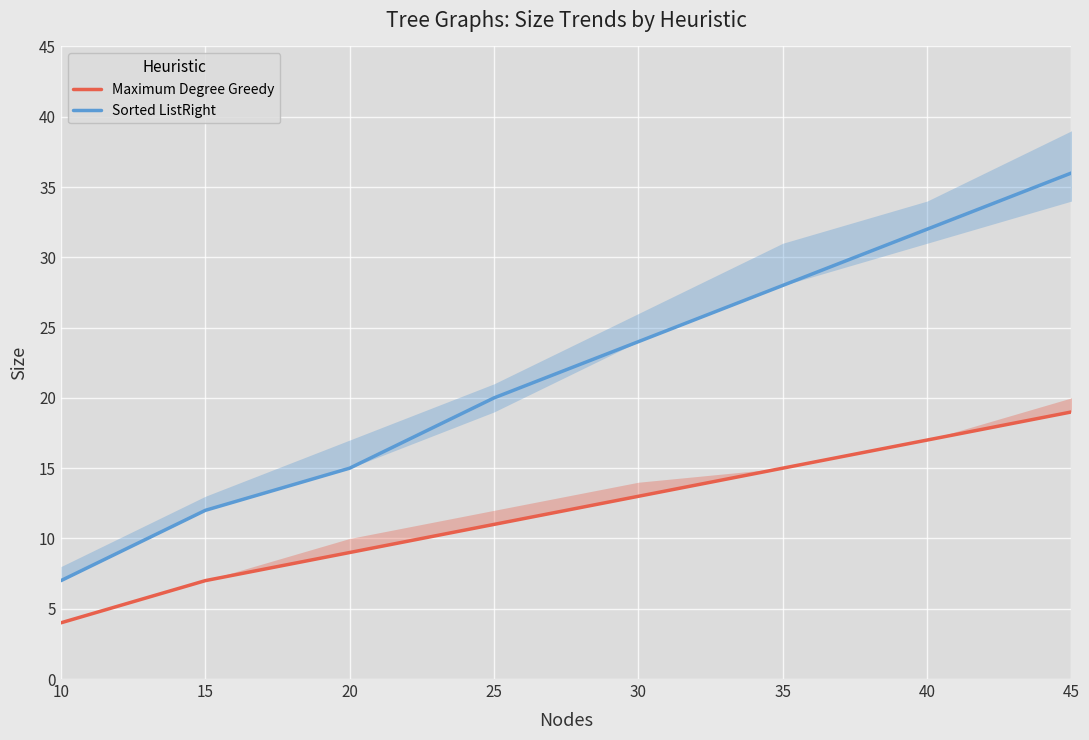

What is the difference between the highest and lowest values at 15?

5